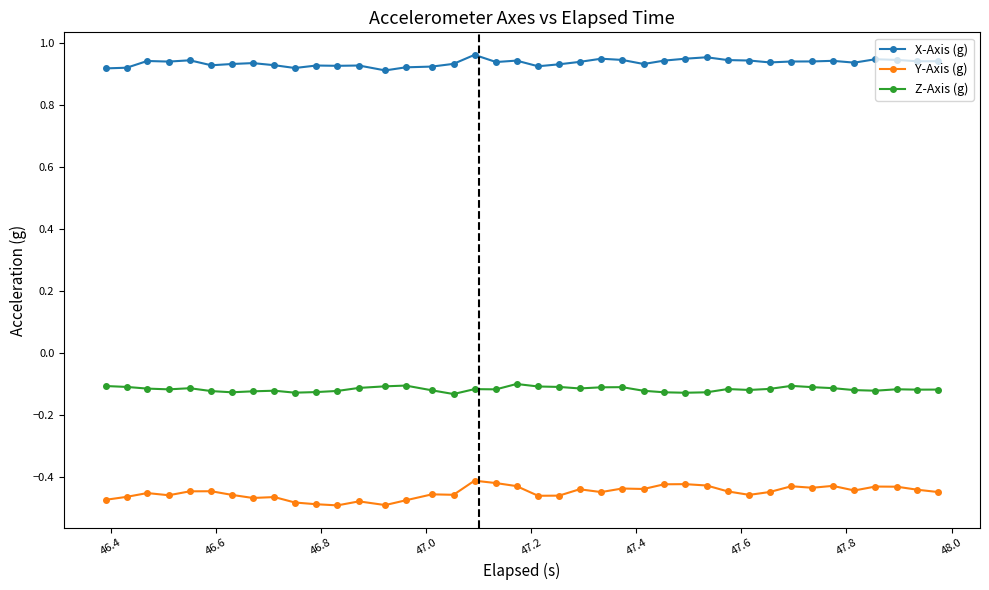

Count the X-Axis (g) values in the range 0 to 1.

40